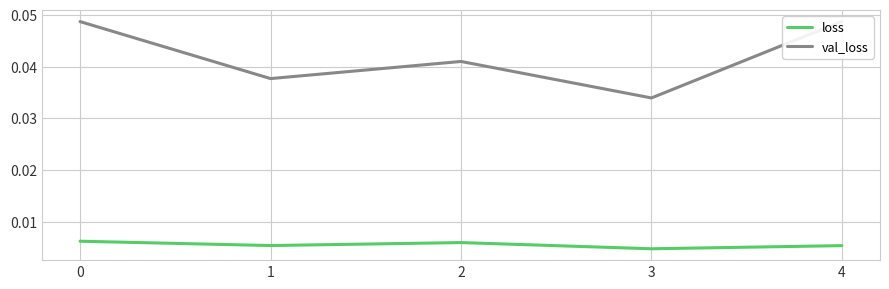

Does the chart display data point markers on the line(s)?

No